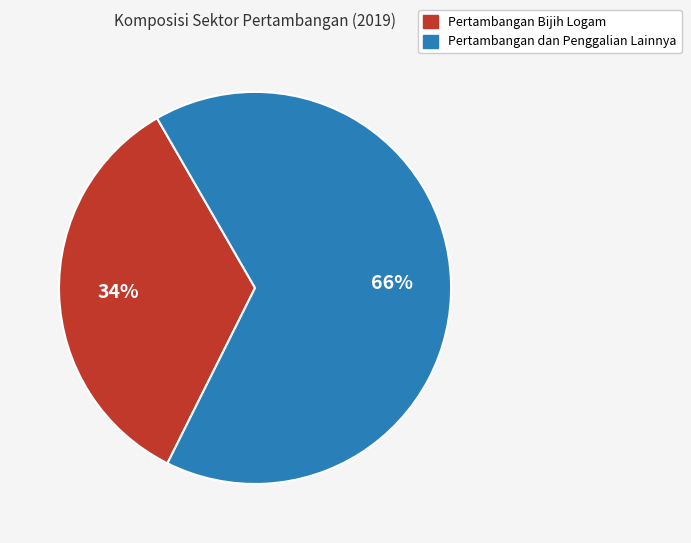

Is it true that Pertambangan dan Penggalian Lainnya is 55% of the pie?

False